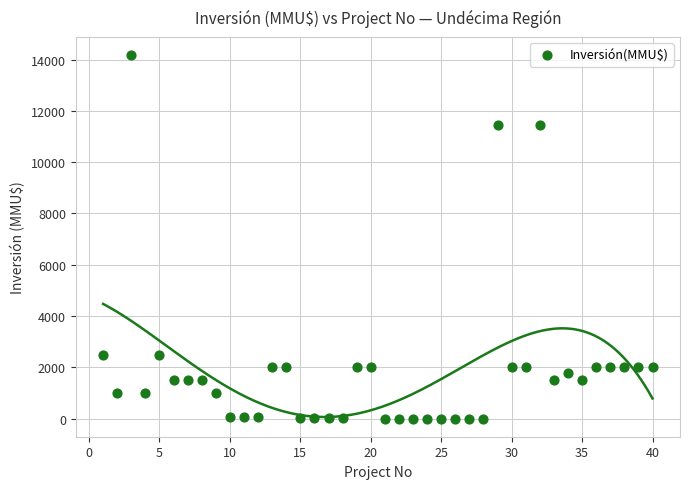

What is the range of Y values (max minus min)?

14165